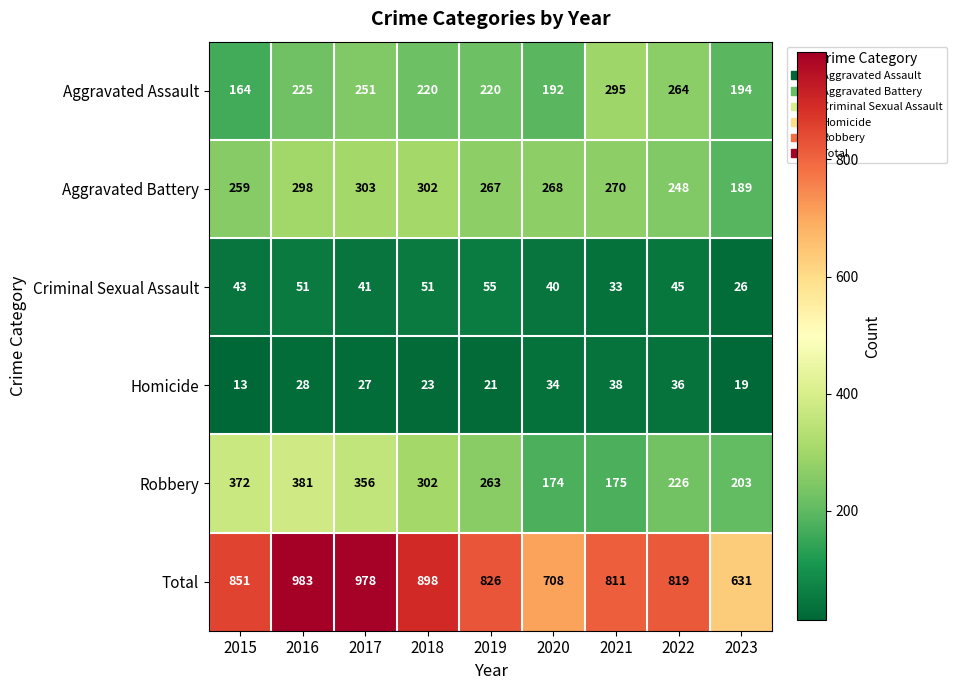

Which category has the lowest value across all series?

2015